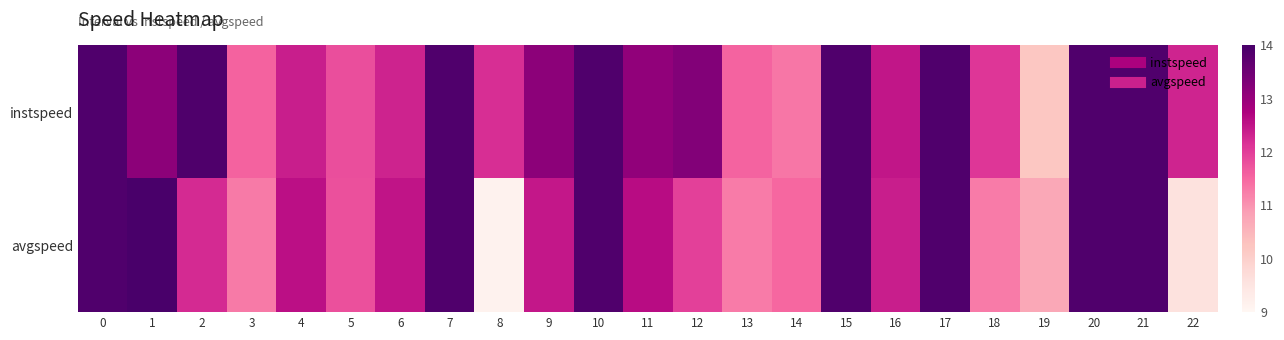

Which series has the largest total across all categories?

instspeed